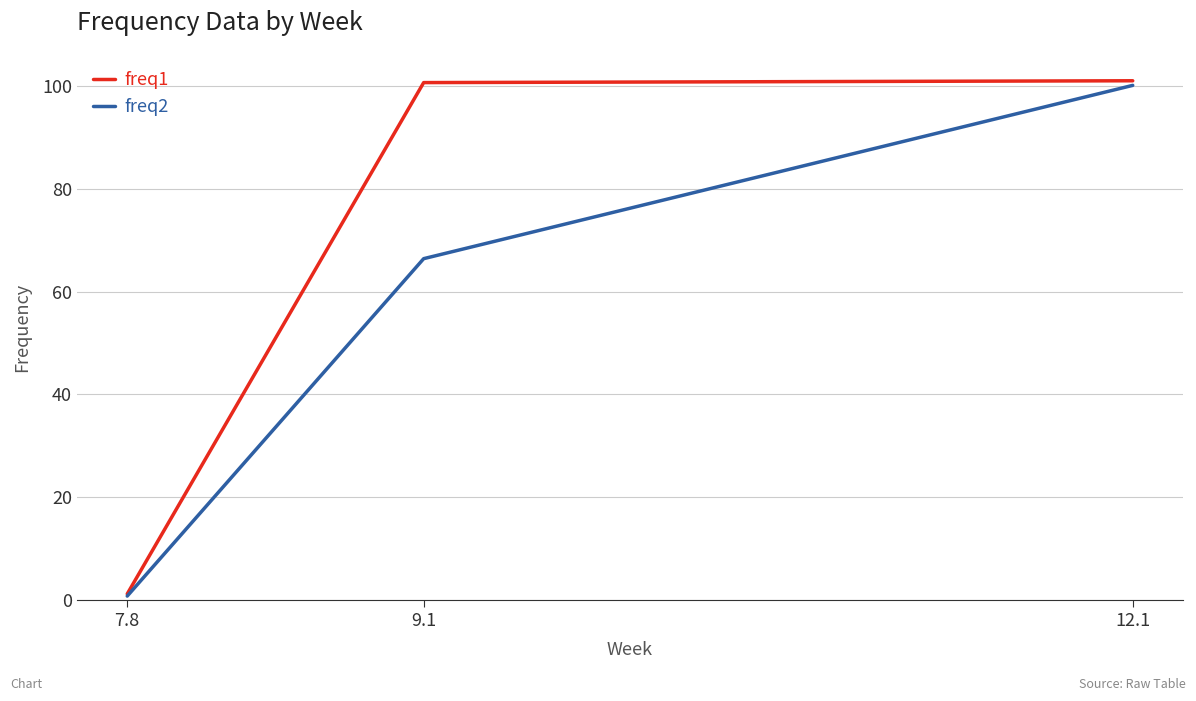

What is the maximum value shown in the chart?

101.0